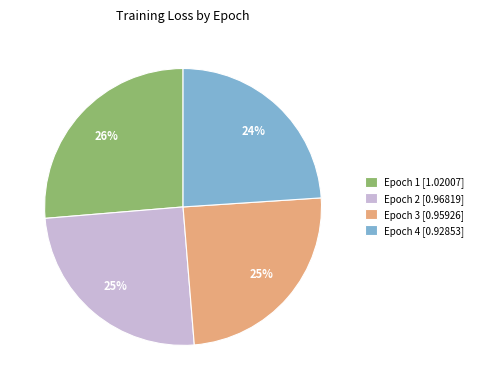

What is the largest slice in the pie chart?

Epoch 1